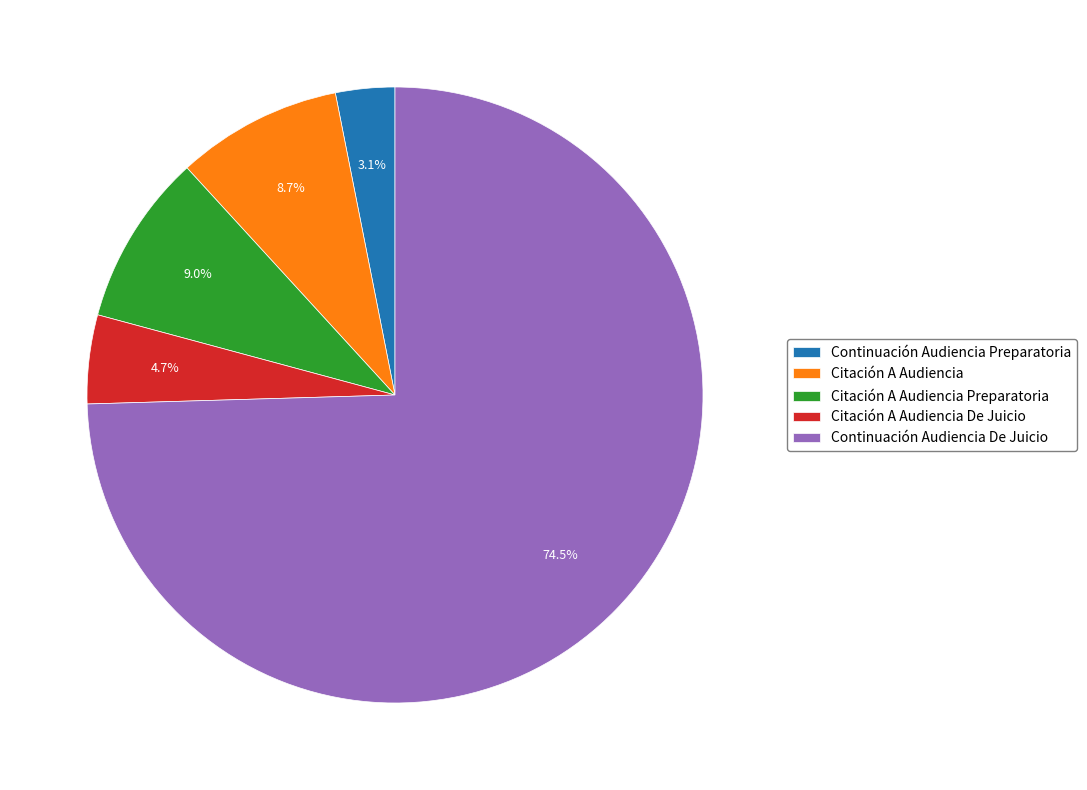

Do Citación A Audiencia and Citación A Audiencia De Juicio together represent more than half of the pie?

No